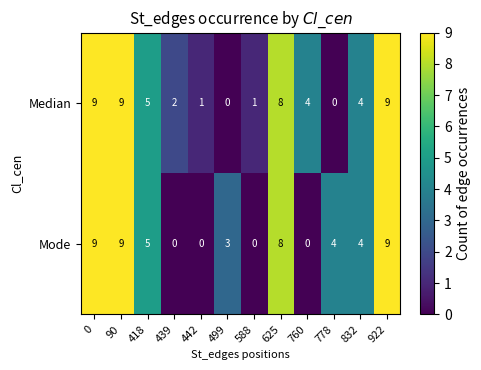

Reading left to right, list all the values displayed in this chart.

Median: 0=9	90=9	418=5	439=2	442=1	499=0	588=1	625=8	760=4	778=0	832=4	922=9
Mode: 0=9	90=9	418=5	439=0	442=0	499=3	588=0	625=8	760=0	778=4	832=4	922=9